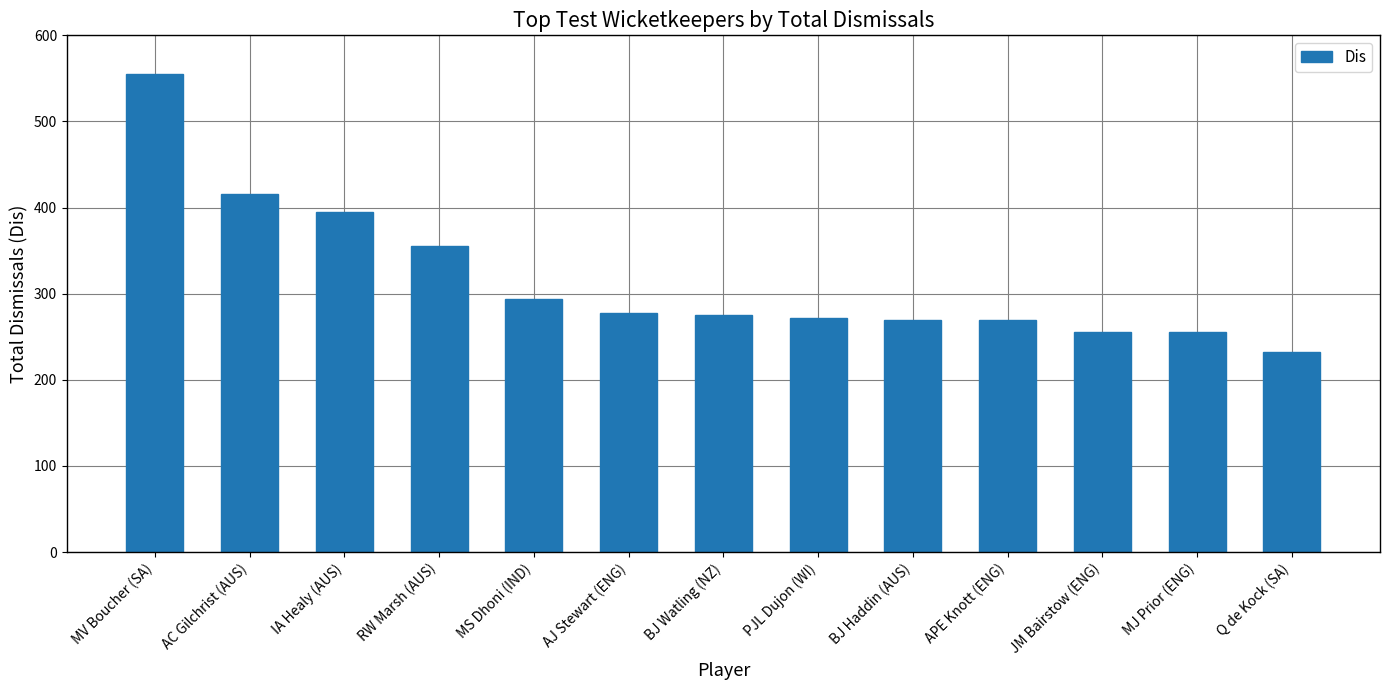

How many values are below 275?

6